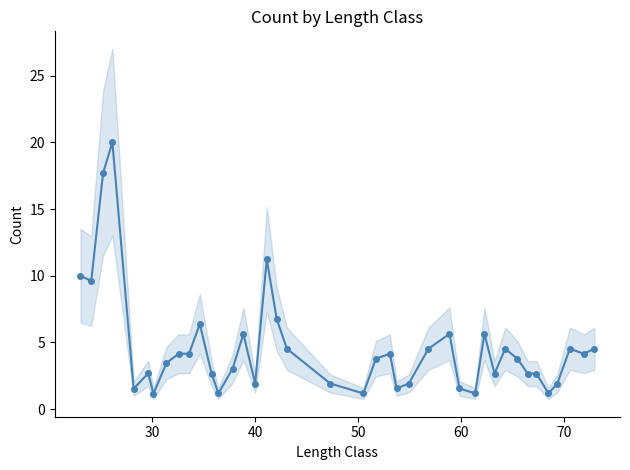

Does the chart display data point markers on the line(s)?

Yes